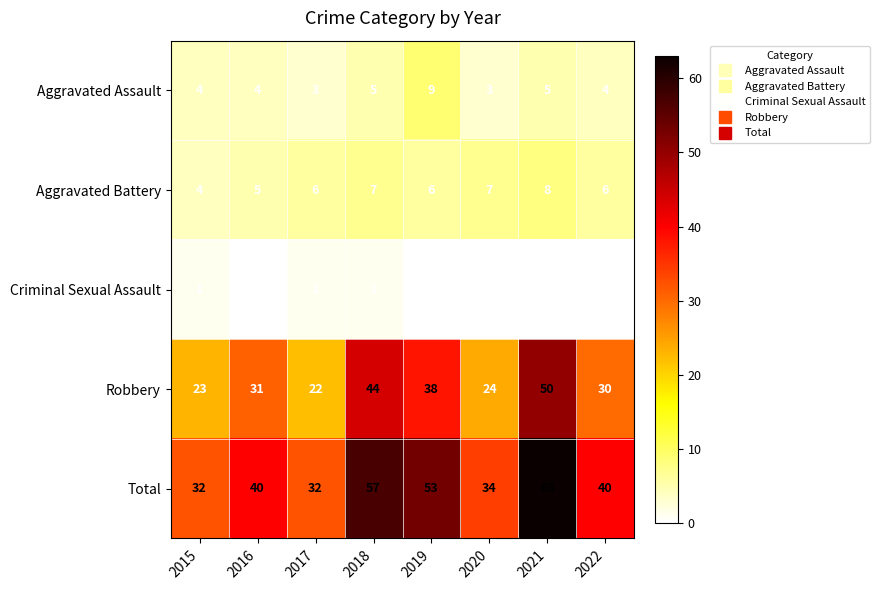

What is the sum of all Robbery values?

262